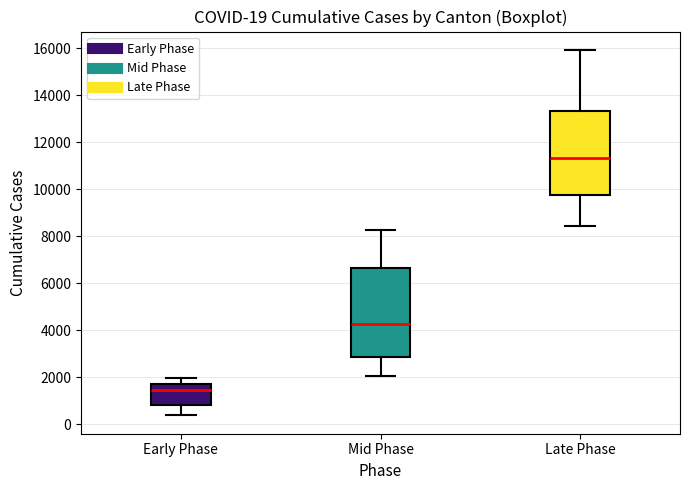

Which box's median line is the lowest?

Early Phase